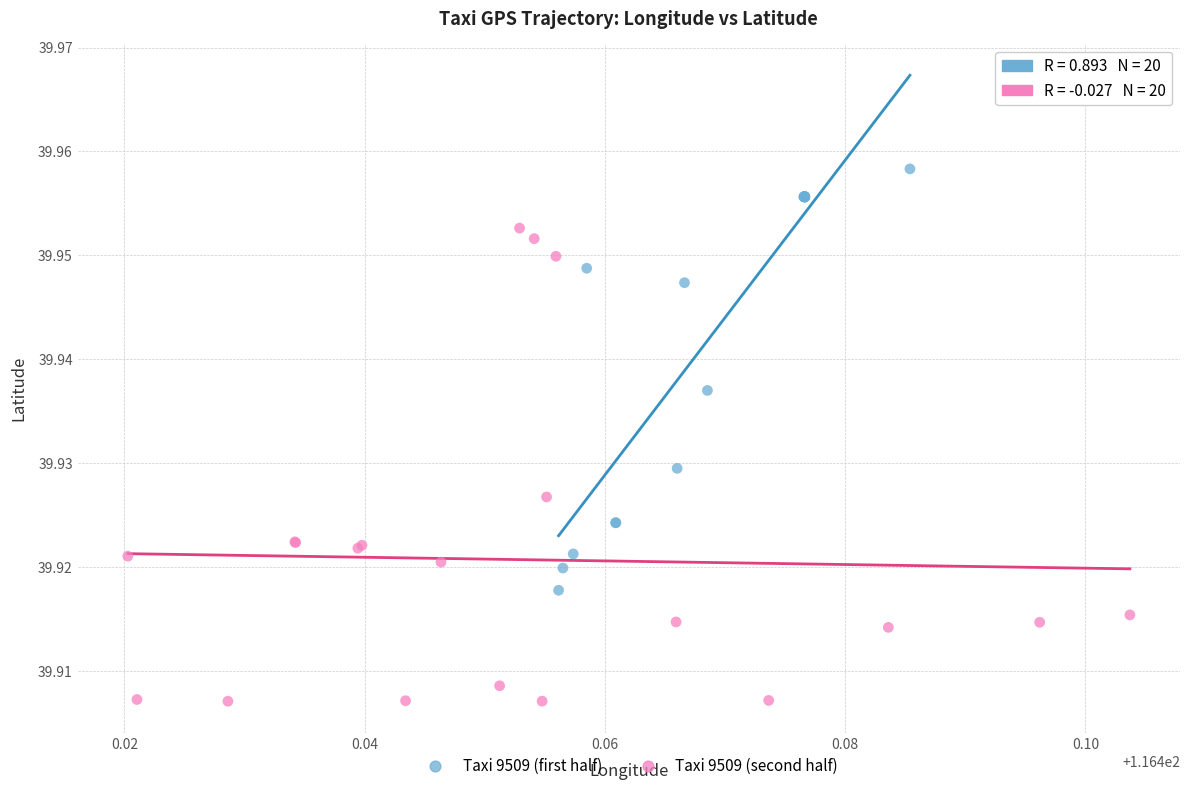

Which series has the largest Y range (max minus min)?

Taxi 9509 (second half)